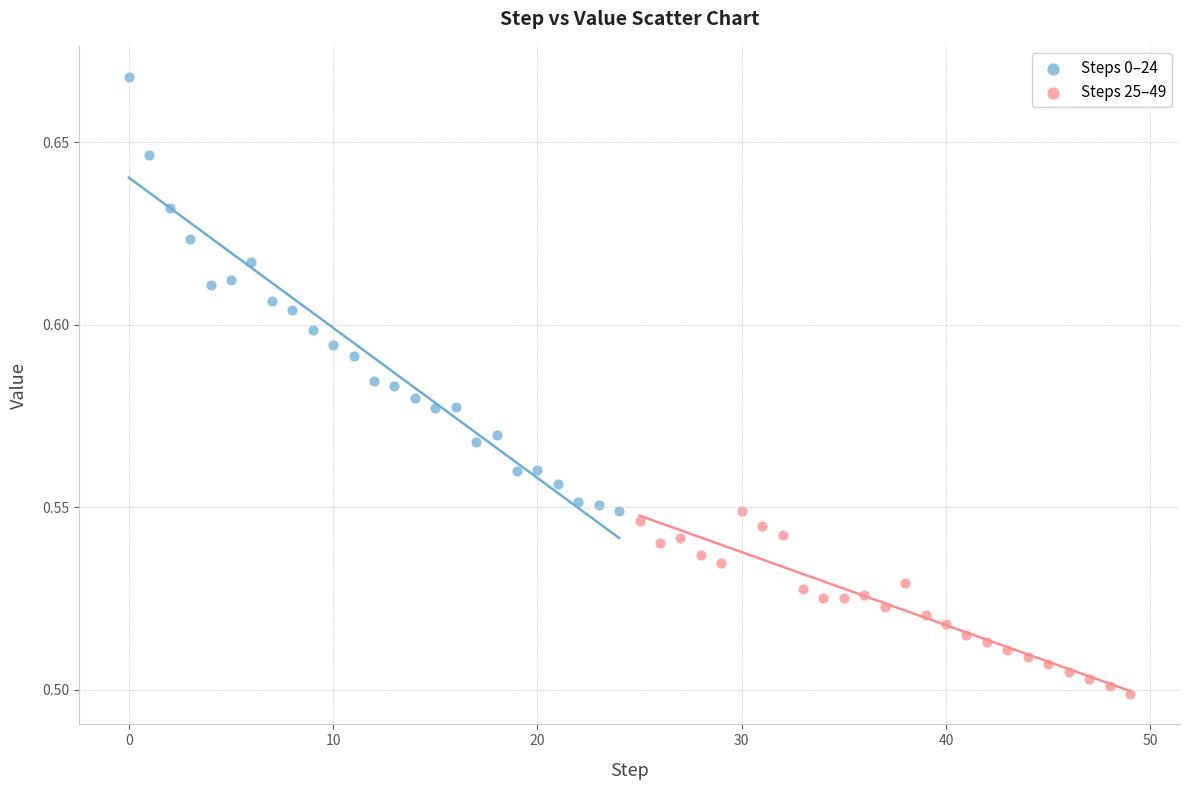

Which series contains the lowest Y value?

Steps 25–49